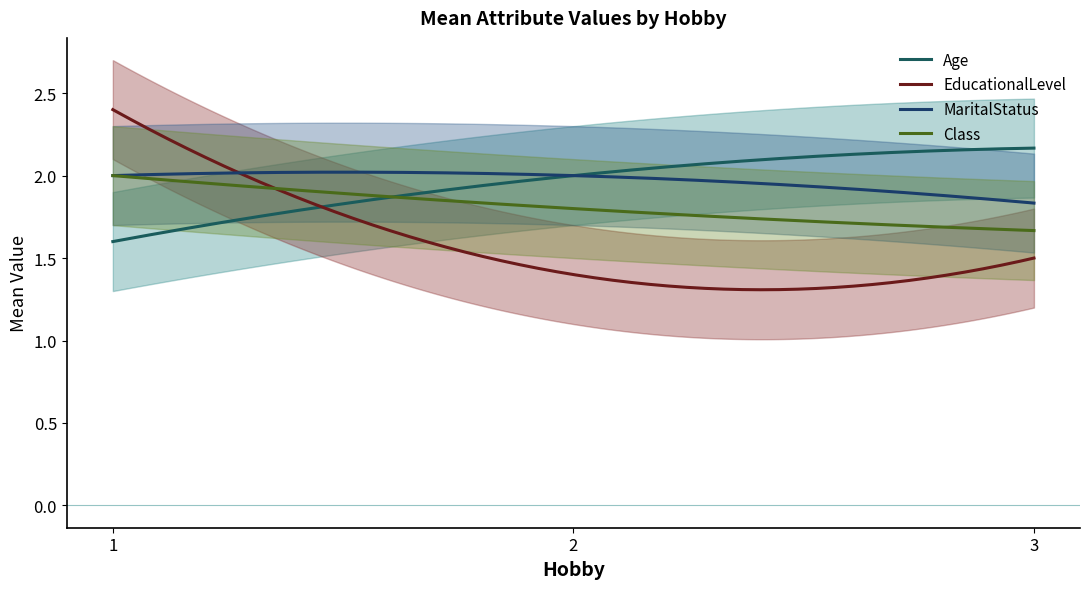

Between 1 and 3, which series saw the biggest shift?

EducationalLevel